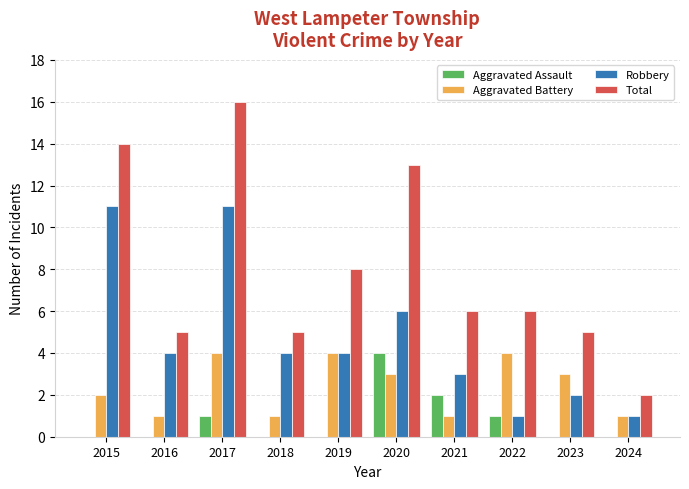

Which series has the largest total across all categories?

Total